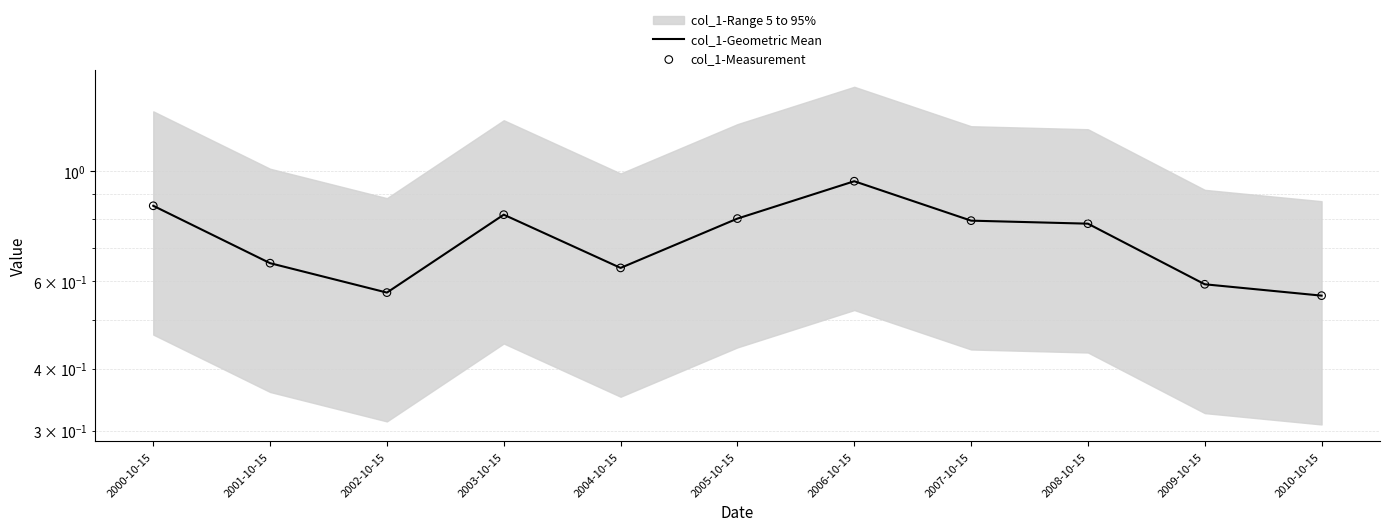

Which series reaches the minimum Y coordinate?

col_1-Geometric Mean